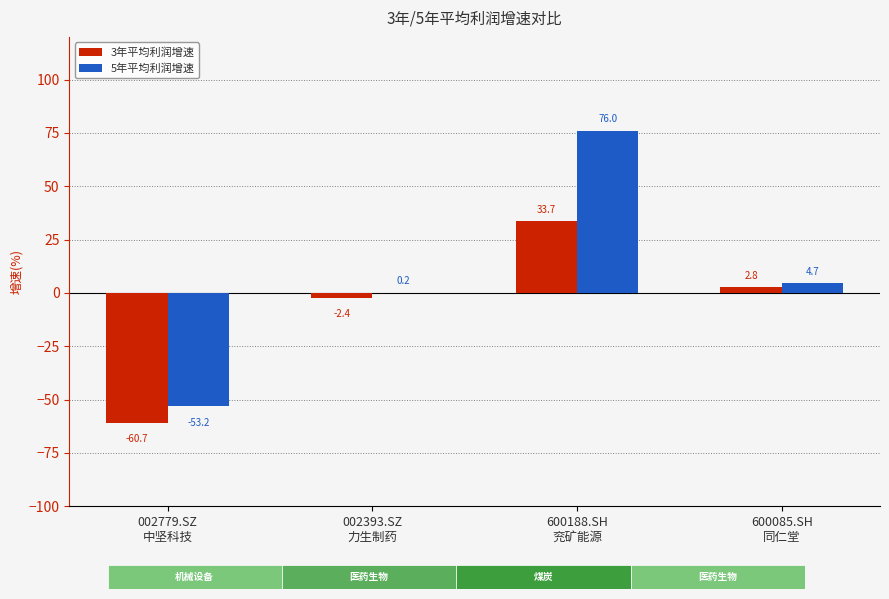

Does the chart contain stacked bars?

No